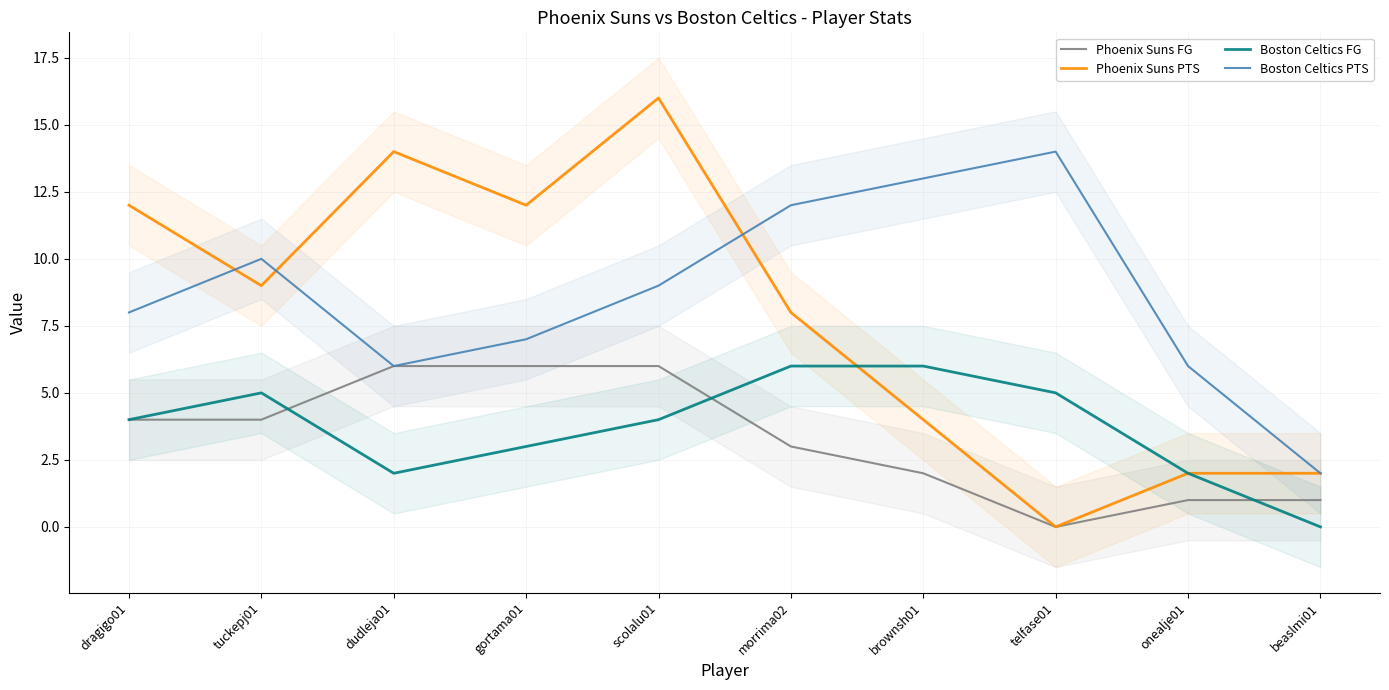

What is the label of the 6th point from the right?

scolalu01